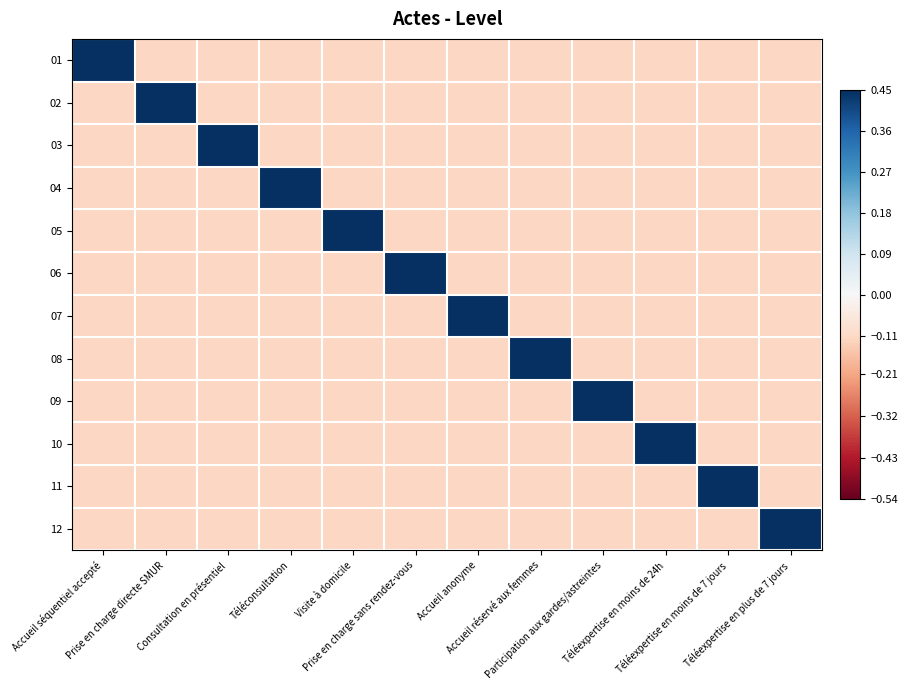

Reading left to right, what are all the values shown in this chart?

01: Accueil séquentiel accepté=0.5	Prise en charge directe SMUR=-0.1	Consultation en présentiel=-0.1	Téléconsultation=-0.1	Visite à domicile=-0.1	Prise en charge sans rendez-vous=-0.1	Accueil anonyme=-0.1	Accueil réservé aux femmes=-0.1	Participation aux gardes/astreintes=-0.1	Téléexpertise en moins de 24h=-0.1	Téléexpertise en moins de 7 jours=-0.1	Téléexpertise en plus de 7 jours=-0.1
02: Accueil séquentiel accepté=-0.1	Prise en charge directe SMUR=0.5	Consultation en présentiel=-0.1	Téléconsultation=-0.1	Visite à domicile=-0.1	Prise en charge sans rendez-vous=-0.1	Accueil anonyme=-0.1	Accueil réservé aux femmes=-0.1	Participation aux gardes/astreintes=-0.1	Téléexpertise en moins de 24h=-0.1	Téléexpertise en moins de 7 jours=-0.1	Téléexpertise en plus de 7 jours=-0.1
03: Accueil séquentiel accepté=-0.1	Prise en charge directe SMUR=-0.1	Consultation en présentiel=0.5	Téléconsultation=-0.1	Visite à domicile=-0.1	Prise en charge sans rendez-vous=-0.1	Accueil anonyme=-0.1	Accueil réservé aux femmes=-0.1	Participation aux gardes/astreintes=-0.1	Téléexpertise en moins de 24h=-0.1	Téléexpertise en moins de 7 jours=-0.1	Téléexpertise en plus de 7 jours=-0.1
04: Accueil séquentiel accepté=-0.1	Prise en charge directe SMUR=-0.1	Consultation en présentiel=-0.1	Téléconsultation=0.5	Visite à domicile=-0.1	Prise en charge sans rendez-vous=-0.1	Accueil anonyme=-0.1	Accueil réservé aux femmes=-0.1	Participation aux gardes/astreintes=-0.1	Téléexpertise en moins de 24h=-0.1	Téléexpertise en moins de 7 jours=-0.1	Téléexpertise en plus de 7 jours=-0.1
05: Accueil séquentiel accepté=-0.1	Prise en charge directe SMUR=-0.1	Consultation en présentiel=-0.1	Téléconsultation=-0.1	Visite à domicile=0.5	Prise en charge sans rendez-vous=-0.1	Accueil anonyme=-0.1	Accueil réservé aux femmes=-0.1	Participation aux gardes/astreintes=-0.1	Téléexpertise en moins de 24h=-0.1	Téléexpertise en moins de 7 jours=-0.1	Téléexpertise en plus de 7 jours=-0.1
06: Accueil séquentiel accepté=-0.1	Prise en charge directe SMUR=-0.1	Consultation en présentiel=-0.1	Téléconsultation=-0.1	Visite à domicile=-0.1	Prise en charge sans rendez-vous=0.5	Accueil anonyme=-0.1	Accueil réservé aux femmes=-0.1	Participation aux gardes/astreintes=-0.1	Téléexpertise en moins de 24h=-0.1	Téléexpertise en moins de 7 jours=-0.1	Téléexpertise en plus de 7 jours=-0.1
07: Accueil séquentiel accepté=-0.1	Prise en charge directe SMUR=-0.1	Consultation en présentiel=-0.1	Téléconsultation=-0.1	Visite à domicile=-0.1	Prise en charge sans rendez-vous=-0.1	Accueil anonyme=0.5	Accueil réservé aux femmes=-0.1	Participation aux gardes/astreintes=-0.1	Téléexpertise en moins de 24h=-0.1	Téléexpertise en moins de 7 jours=-0.1	Téléexpertise en plus de 7 jours=-0.1
08: Accueil séquentiel accepté=-0.1	Prise en charge directe SMUR=-0.1	Consultation en présentiel=-0.1	Téléconsultation=-0.1	Visite à domicile=-0.1	Prise en charge sans rendez-vous=-0.1	Accueil anonyme=-0.1	Accueil réservé aux femmes=0.5	Participation aux gardes/astreintes=-0.1	Téléexpertise en moins de 24h=-0.1	Téléexpertise en moins de 7 jours=-0.1	Téléexpertise en plus de 7 jours=-0.1
09: Accueil séquentiel accepté=-0.1	Prise en charge directe SMUR=-0.1	Consultation en présentiel=-0.1	Téléconsultation=-0.1	Visite à domicile=-0.1	Prise en charge sans rendez-vous=-0.1	Accueil anonyme=-0.1	Accueil réservé aux femmes=-0.1	Participation aux gardes/astreintes=0.5	Téléexpertise en moins de 24h=-0.1	Téléexpertise en moins de 7 jours=-0.1	Téléexpertise en plus de 7 jours=-0.1
10: Accueil séquentiel accepté=-0.1	Prise en charge directe SMUR=-0.1	Consultation en présentiel=-0.1	Téléconsultation=-0.1	Visite à domicile=-0.1	Prise en charge sans rendez-vous=-0.1	Accueil anonyme=-0.1	Accueil réservé aux femmes=-0.1	Participation aux gardes/astreintes=-0.1	Téléexpertise en moins de 24h=0.5	Téléexpertise en moins de 7 jours=-0.1	Téléexpertise en plus de 7 jours=-0.1
11: Accueil séquentiel accepté=-0.1	Prise en charge directe SMUR=-0.1	Consultation en présentiel=-0.1	Téléconsultation=-0.1	Visite à domicile=-0.1	Prise en charge sans rendez-vous=-0.1	Accueil anonyme=-0.1	Accueil réservé aux femmes=-0.1	Participation aux gardes/astreintes=-0.1	Téléexpertise en moins de 24h=-0.1	Téléexpertise en moins de 7 jours=0.5	Téléexpertise en plus de 7 jours=-0.1
12: Accueil séquentiel accepté=-0.1	Prise en charge directe SMUR=-0.1	Consultation en présentiel=-0.1	Téléconsultation=-0.1	Visite à domicile=-0.1	Prise en charge sans rendez-vous=-0.1	Accueil anonyme=-0.1	Accueil réservé aux femmes=-0.1	Participation aux gardes/astreintes=-0.1	Téléexpertise en moins de 24h=-0.1	Téléexpertise en moins de 7 jours=-0.1	Téléexpertise en plus de 7 jours=0.5